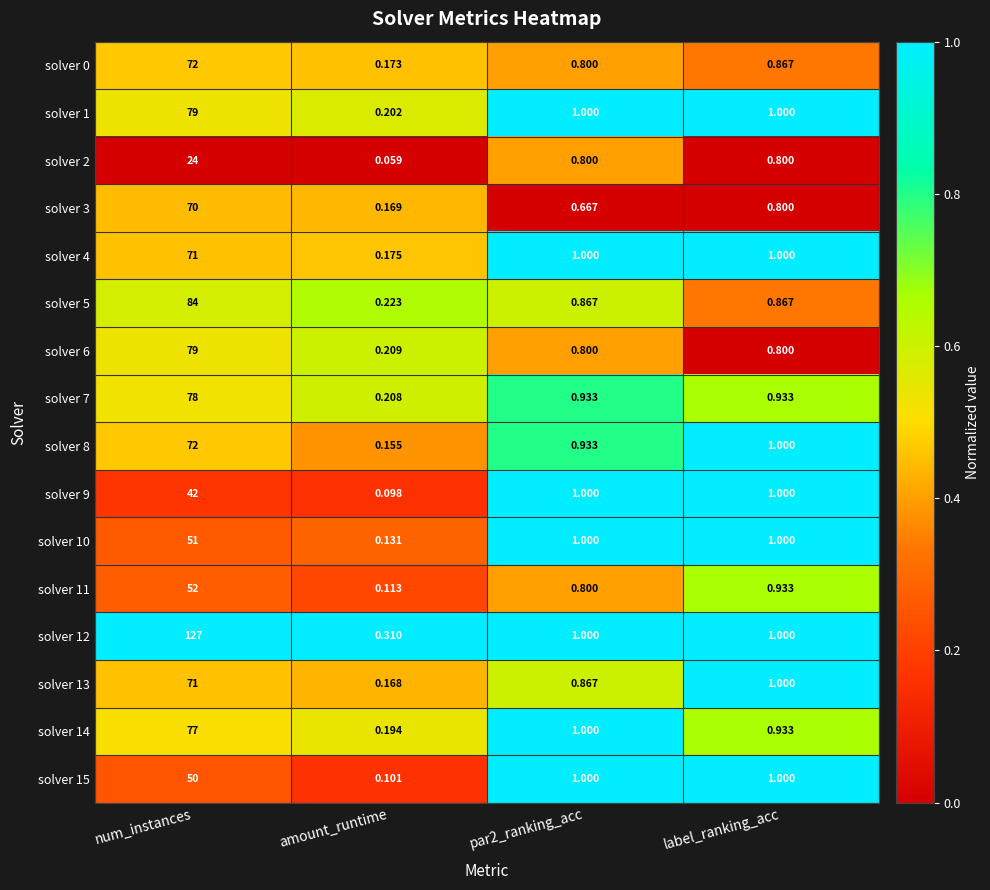

At which label does solver 10 first exceed 1?

num_instances